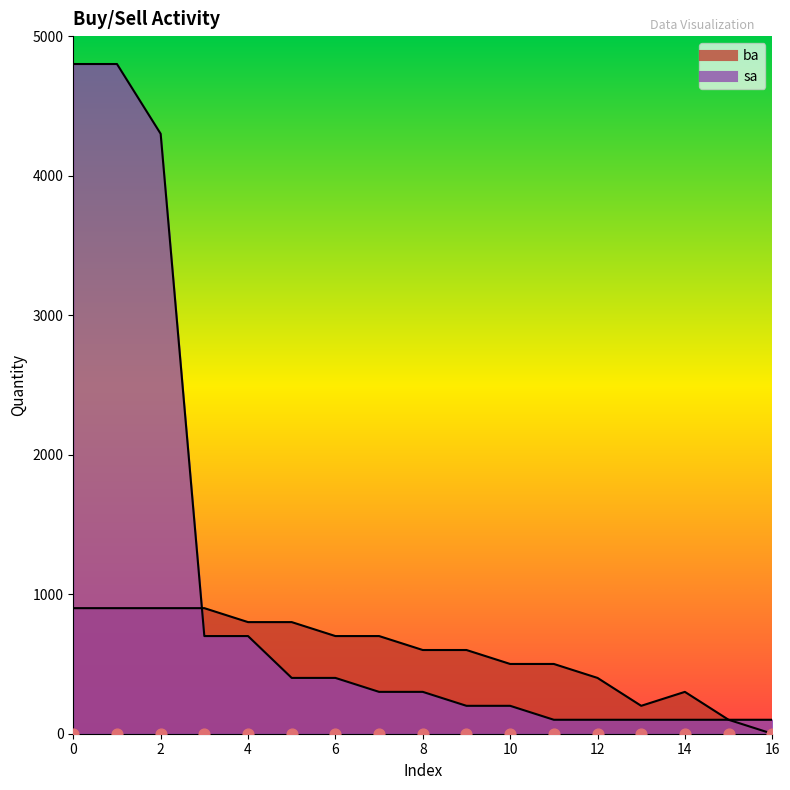

What are all the series names shown in the legend?

ba, sa